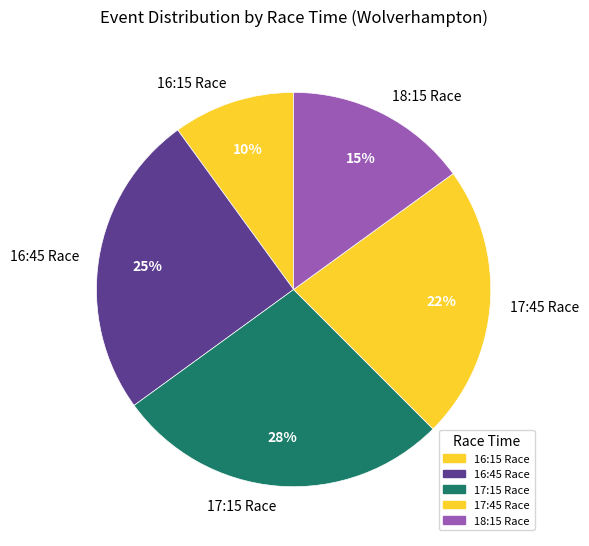

Count the number of slices in the pie.

5